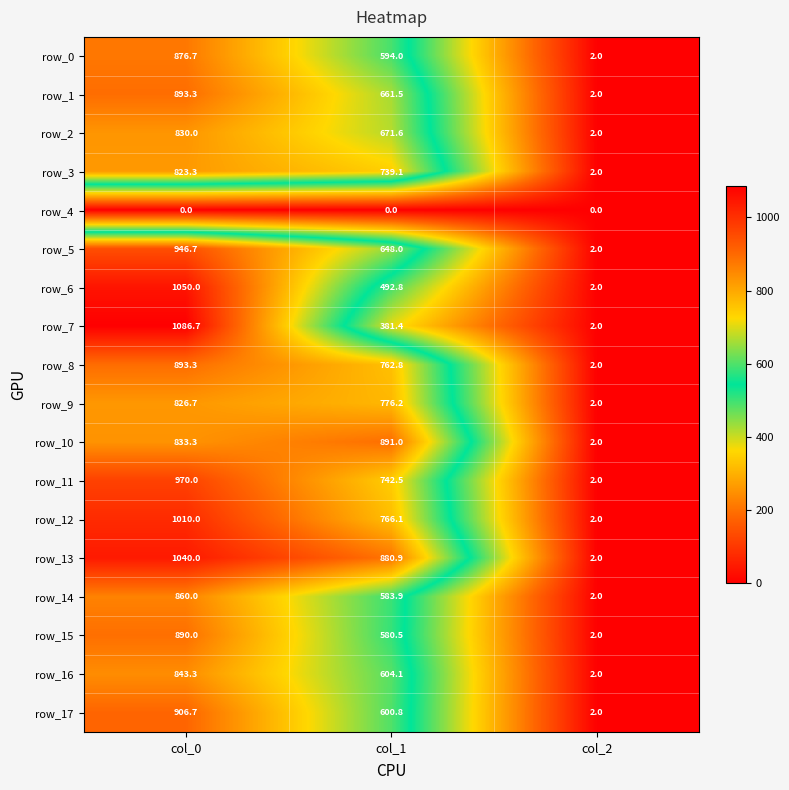

Which category has the highest value in the row_9 series?

col_0